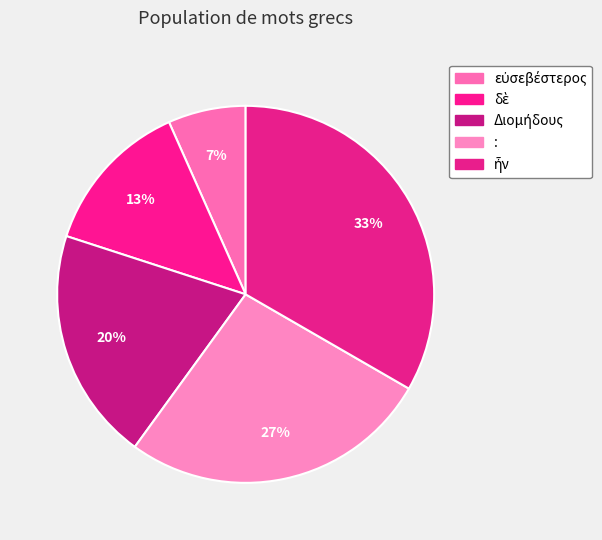

Between εὐσεβέστερος and Διομήδους, which is larger?

Διομήδους